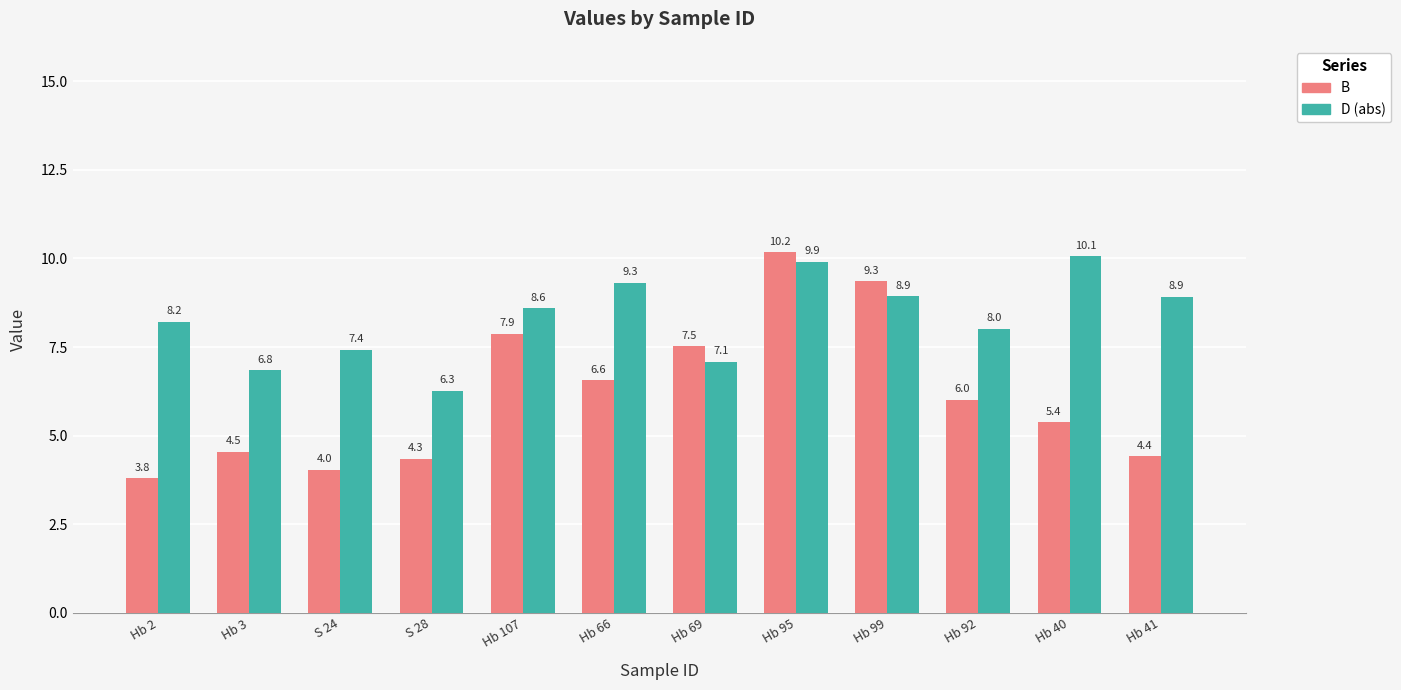

What is the label of the 2nd bar from the left?

Hb 3